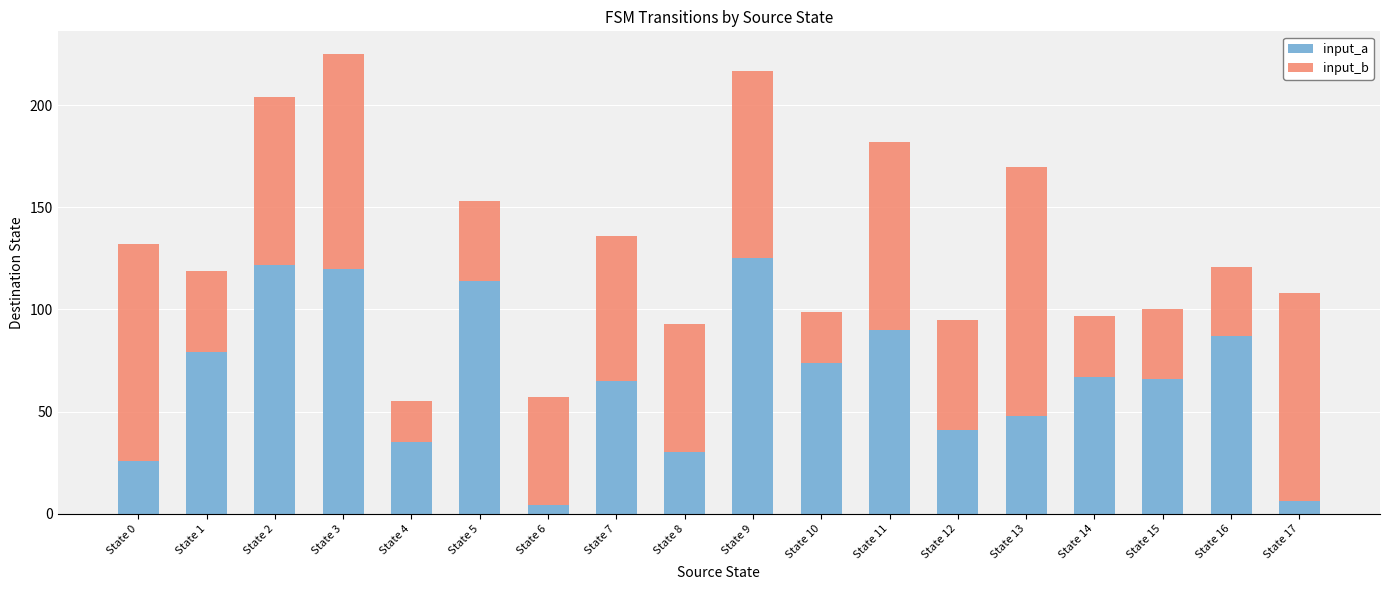

What is the total value across all series at State 10?

99